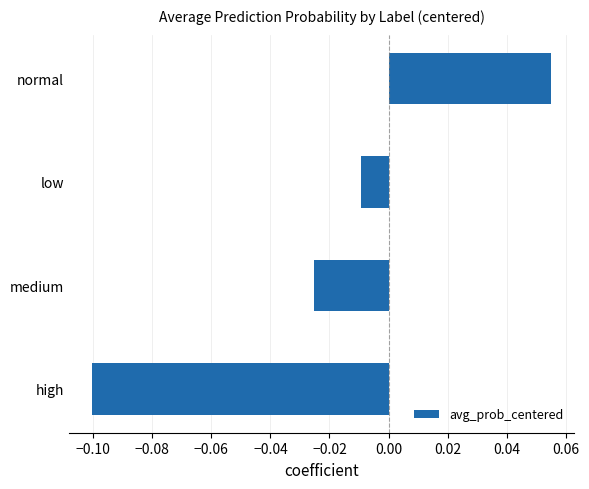

The value at high is -0.2. True or false?

False